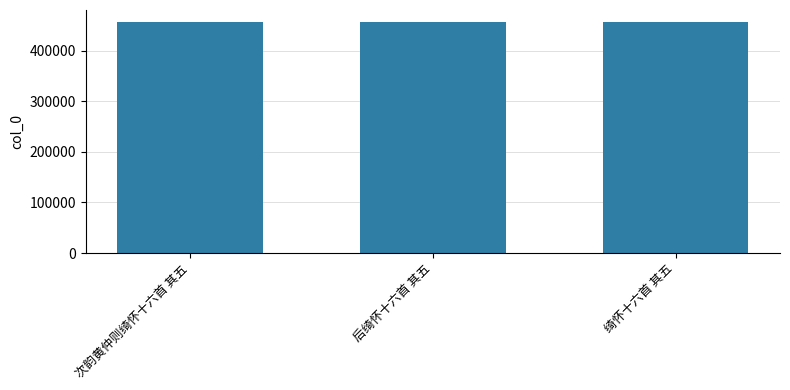

Read the value at 绮怀十六首 其五.

457294